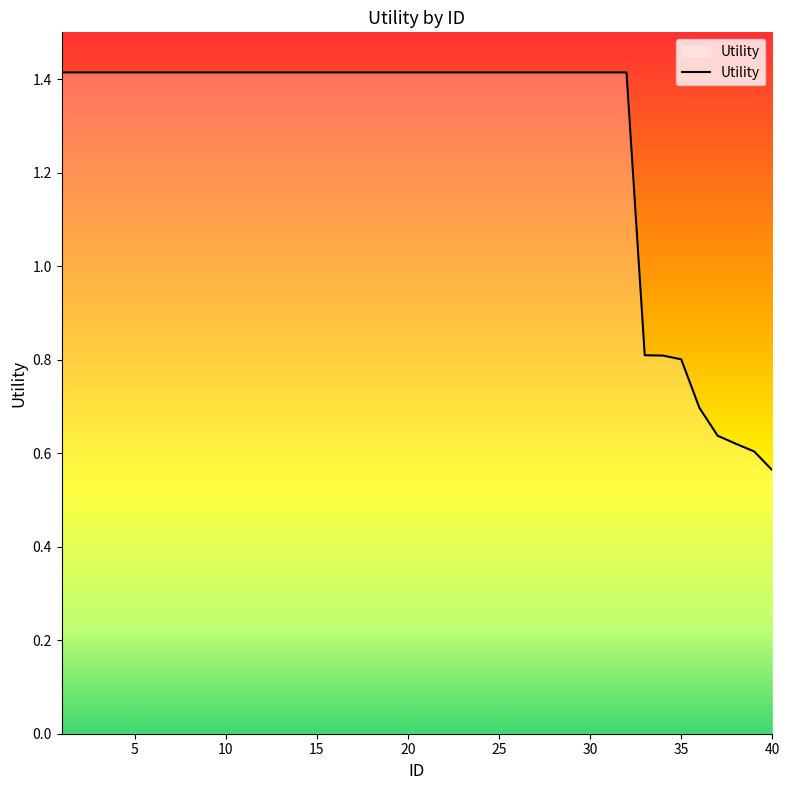

How many values are below 1?

8